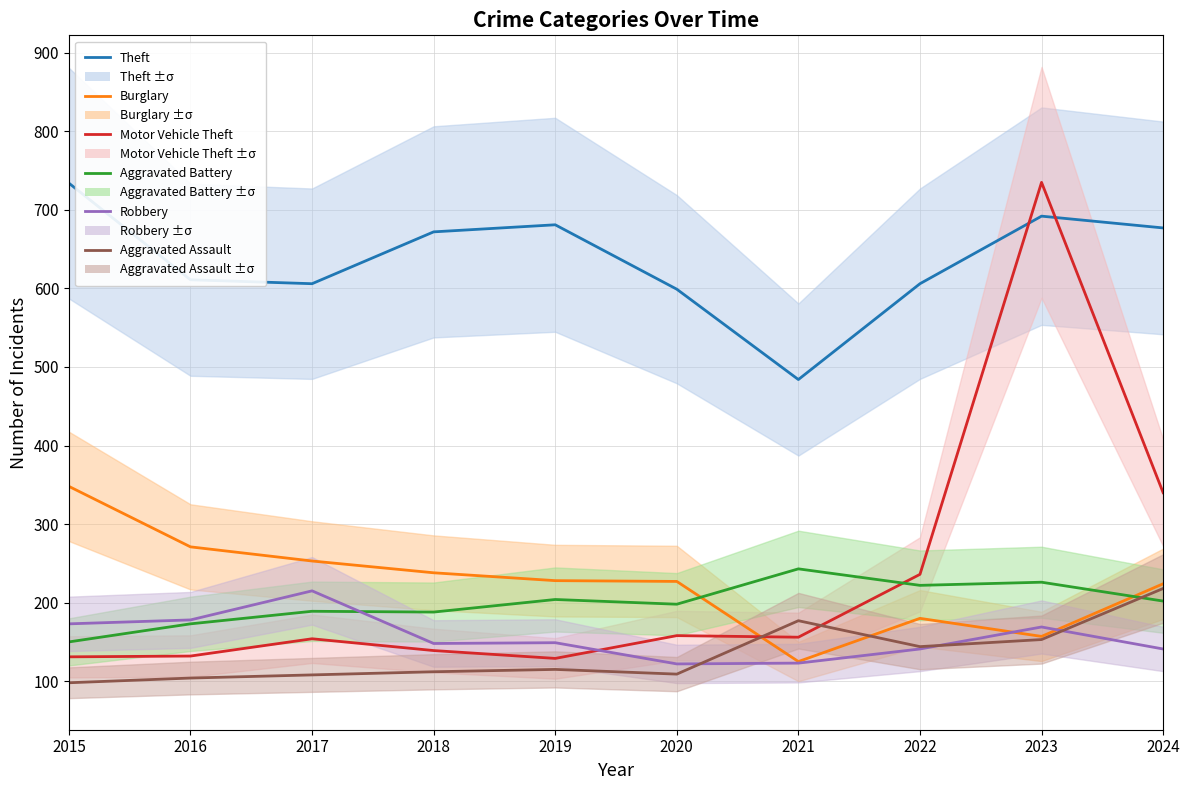

Count the number of categories in the chart.

10